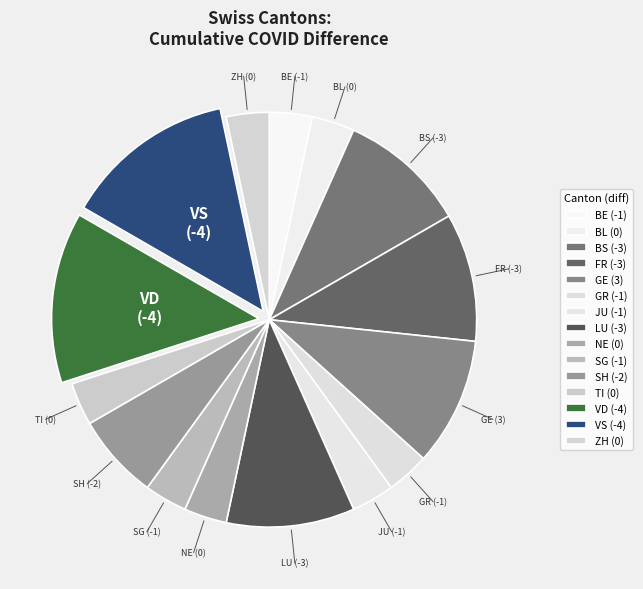

Count the number of slices in the pie.

15